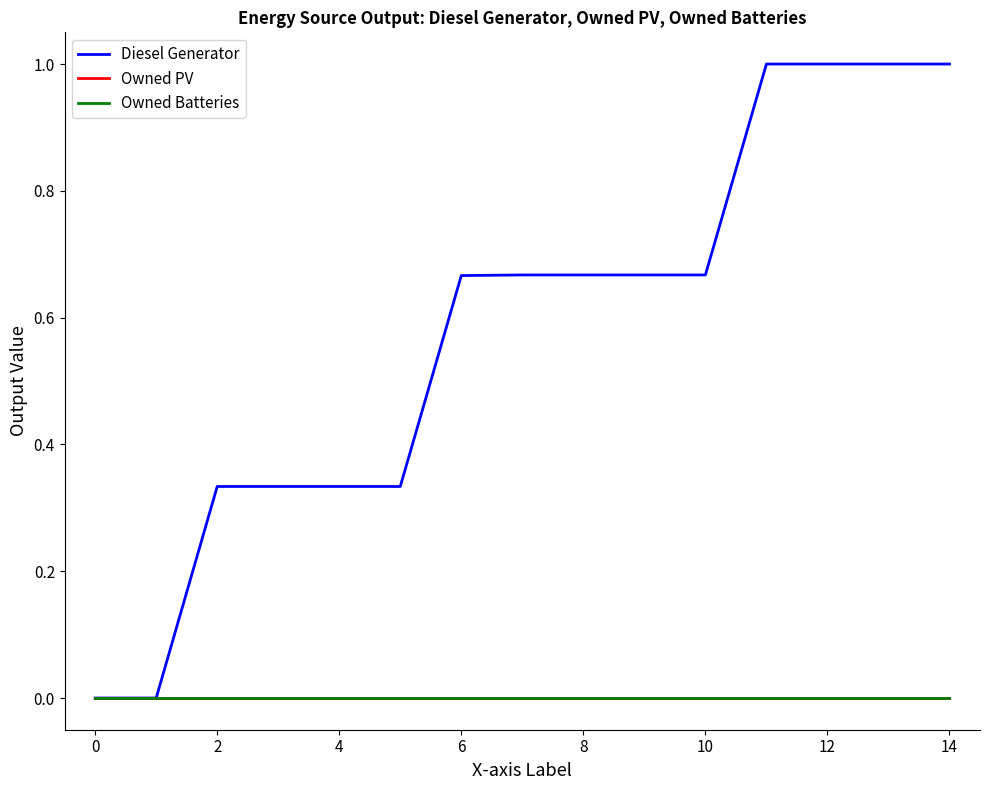

Does the chart display data point markers on the line(s)?

No